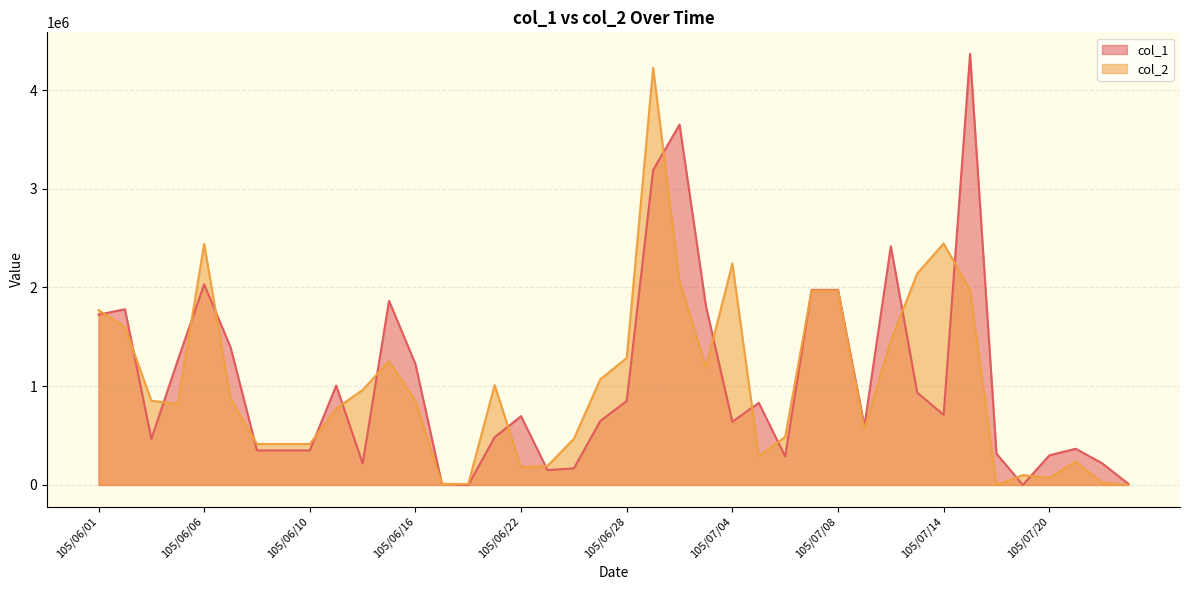

True or false: col_2 and col_1 intersect in this chart.

True